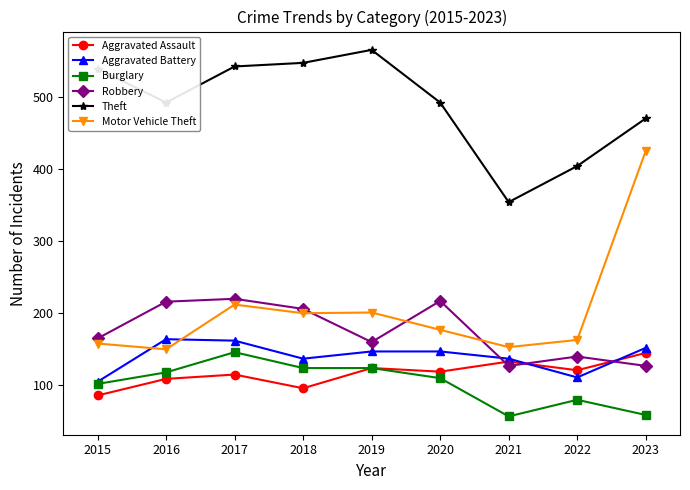

What is the value of the Burglary point at the 6th from the left?

110